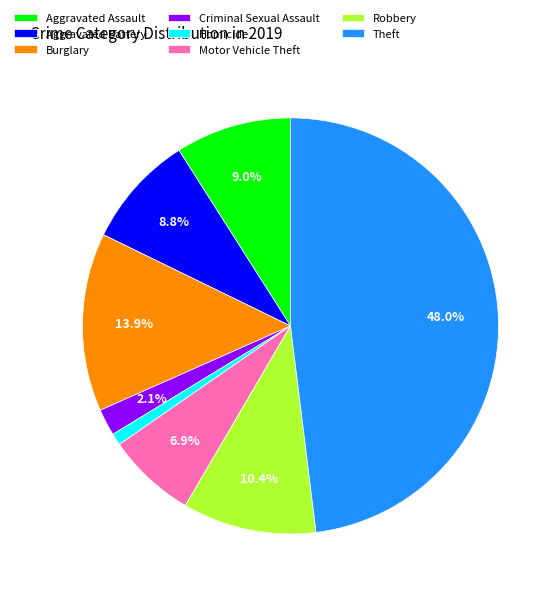

What percentage do Theft and Aggravated Assault together represent?

57.0%